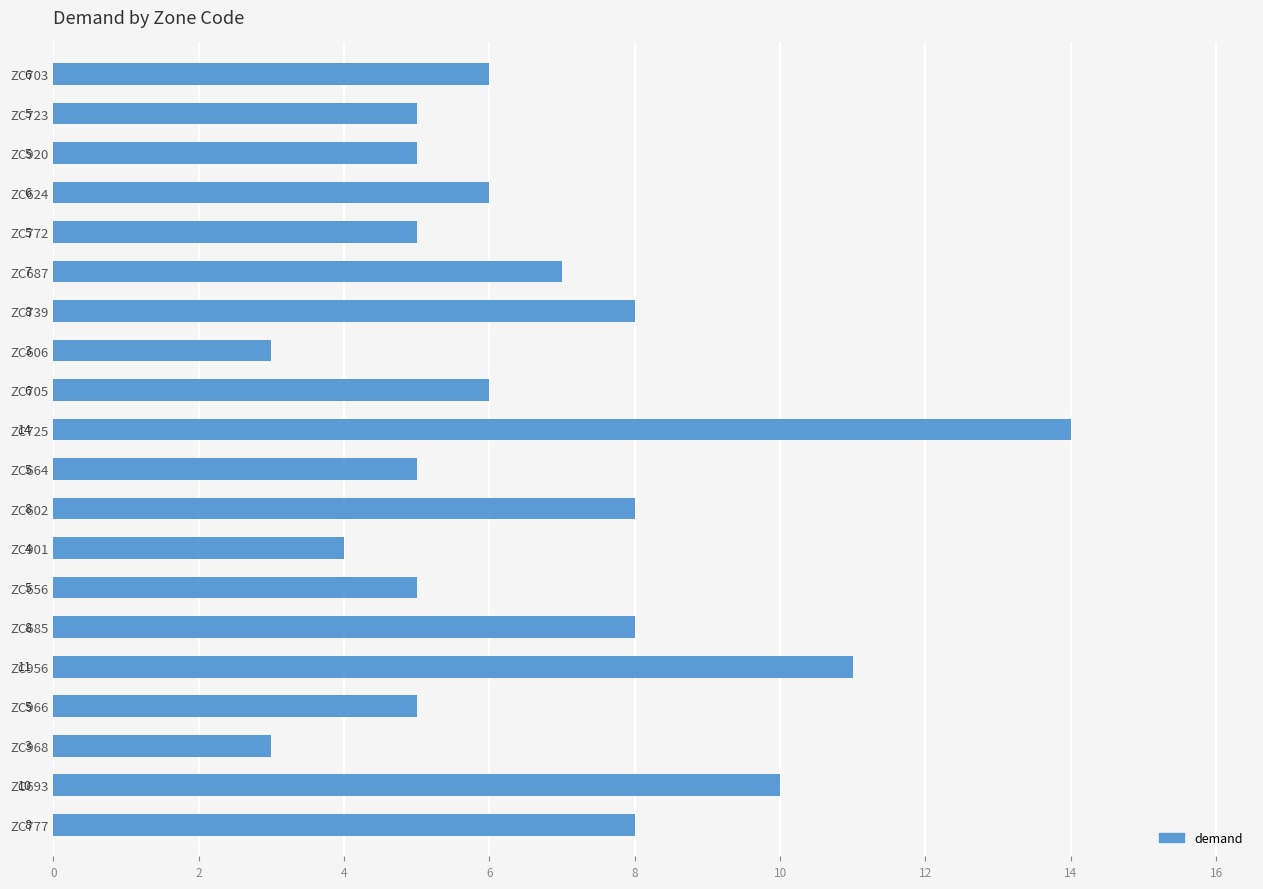

How many series are shown in this chart?

1